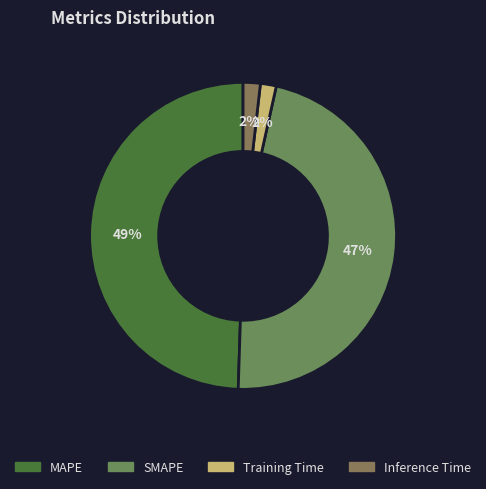

What percentage is the MAPE slice, to the nearest percent?

49%